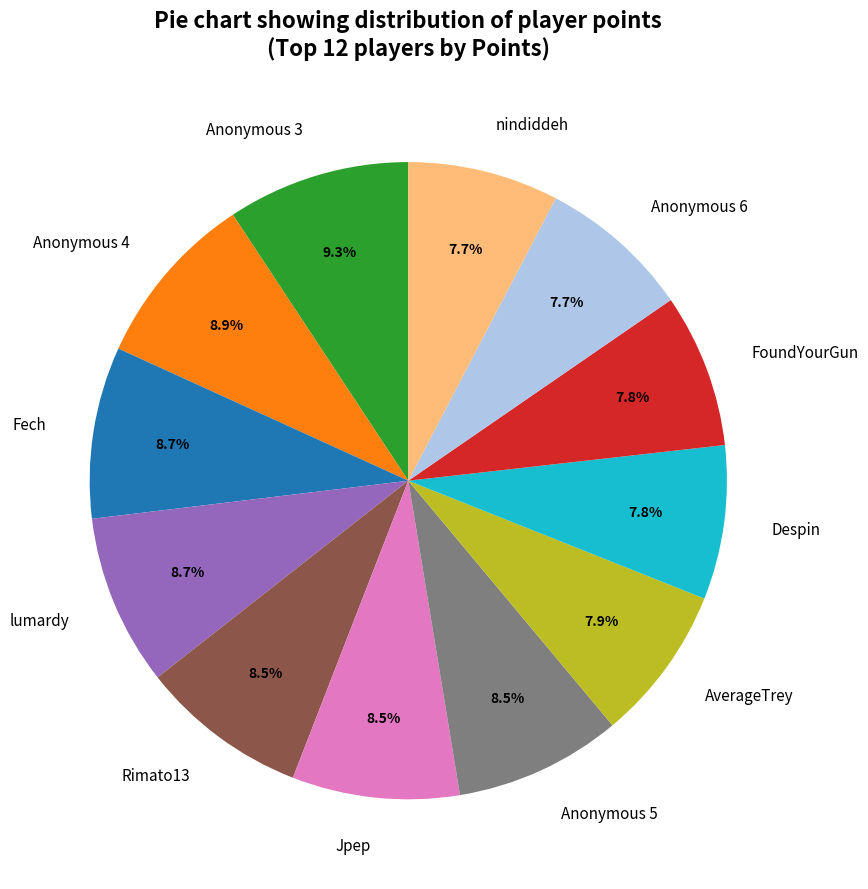

Approximately how many times larger is the value at Jpep compared to AverageTrey?

1.1